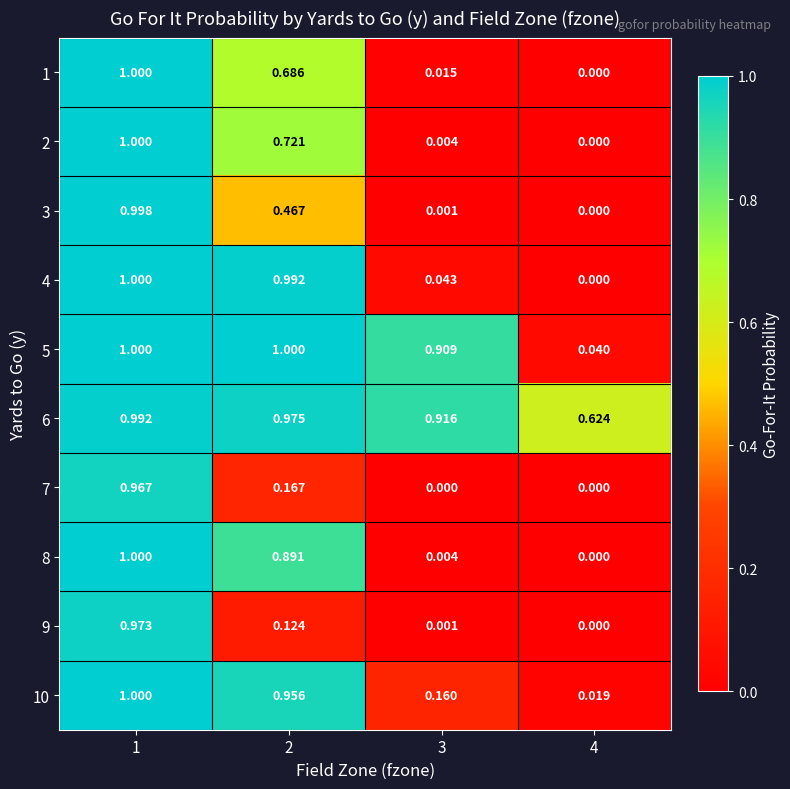

Rank the series at 3 from lowest to highest value.

7, 3, 9, 2, 8, 1, 4, 10, 5, 6